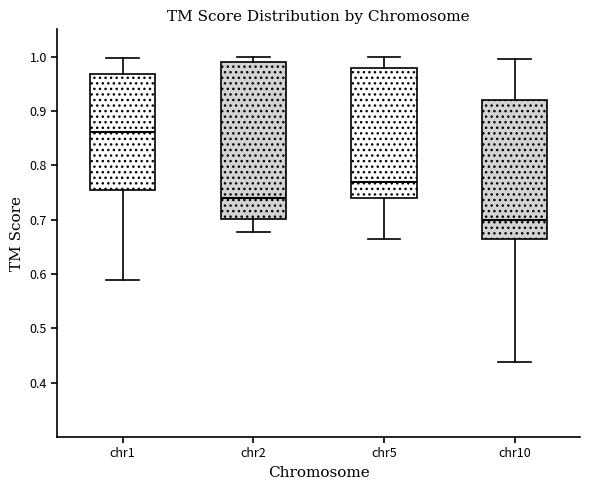

Reading left to right, transcribe this box plot: for each box, give where its median line is, the range the box spans, and where its two whiskers end, as read against the y-axis. The values are not printed on the chart, so give them approximately, as read against the axis.

chr1: median 0.86, box 0.75 to 0.97, whiskers 0.59 to 1.00
chr2: median 0.74, box 0.70 to 0.99, whiskers 0.68 to 1.00
chr5: median 0.77, box 0.74 to 0.98, whiskers 0.66 to 1.00
chr10: median 0.70, box 0.66 to 0.92, whiskers 0.44 to 1.00